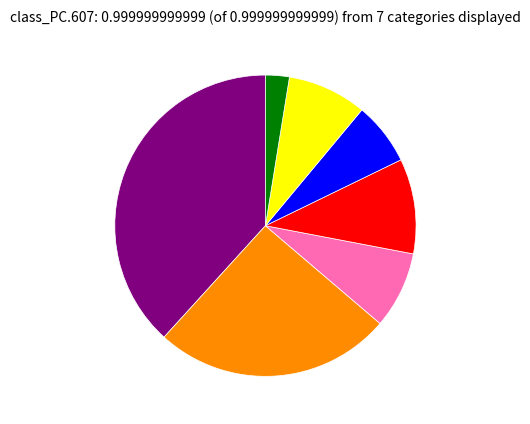

Is there any slice that represents more than half of the pie?

No